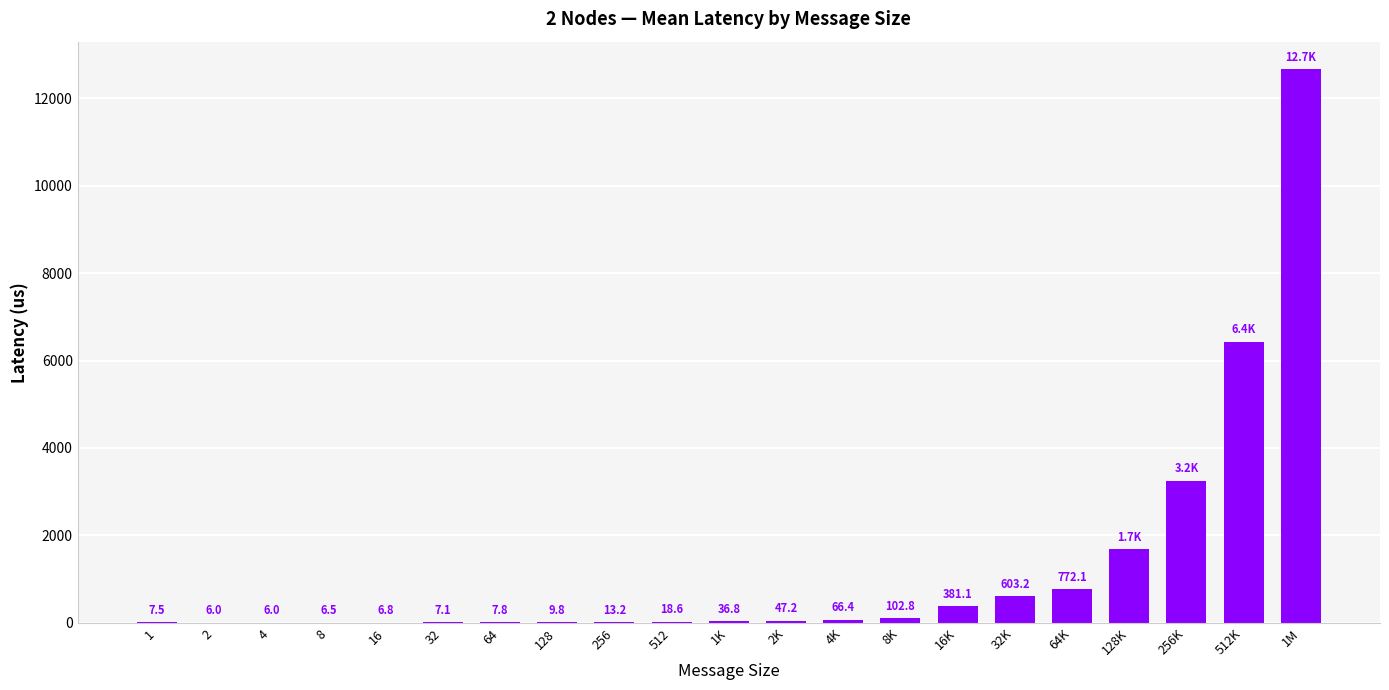

What is the change in value from 128 to 16K?

+371.3